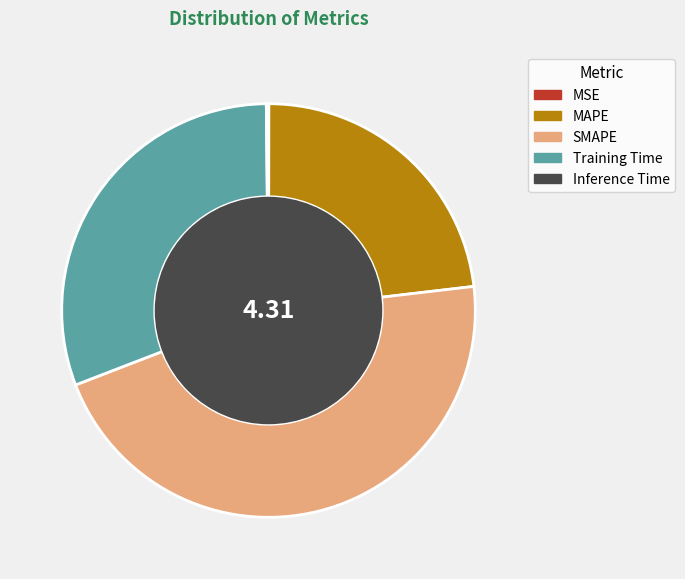

Which has a higher value, MAPE or Training Time?

Training Time